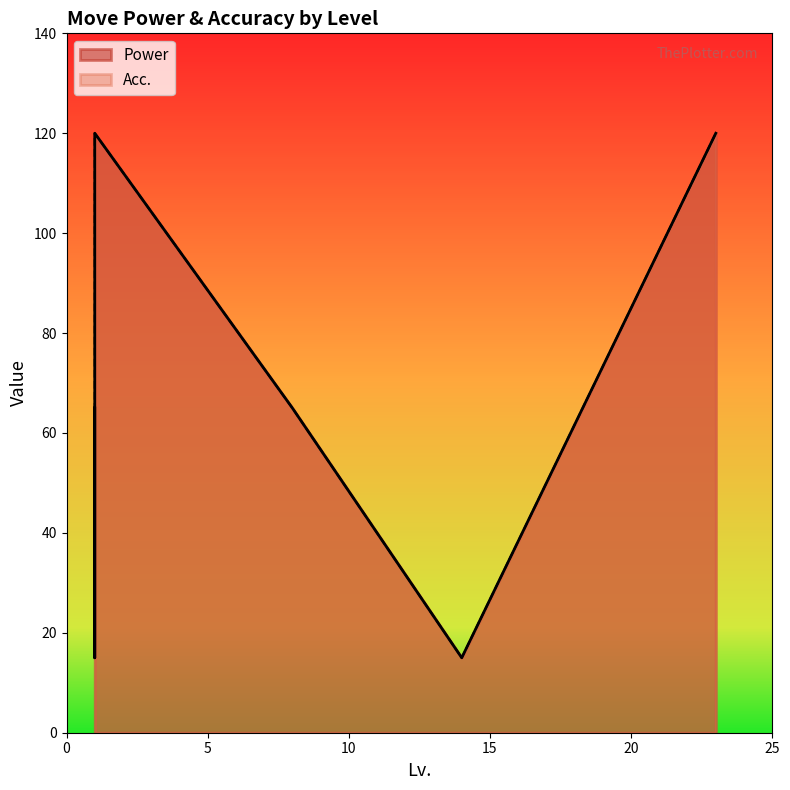

Between 23 and 14, which is larger?

23